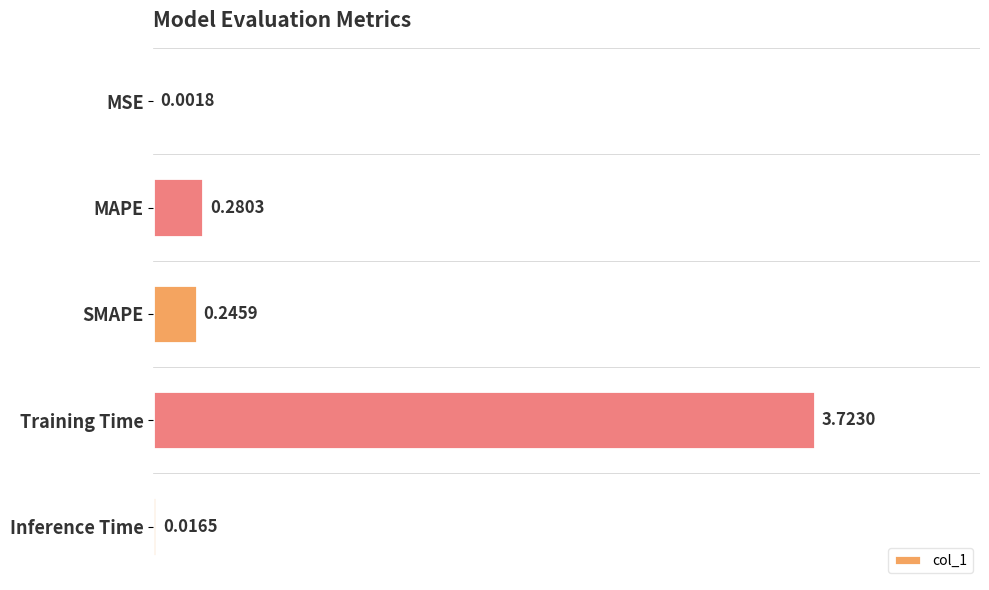

At which category does the chart reach its peak across all series?

Training Time